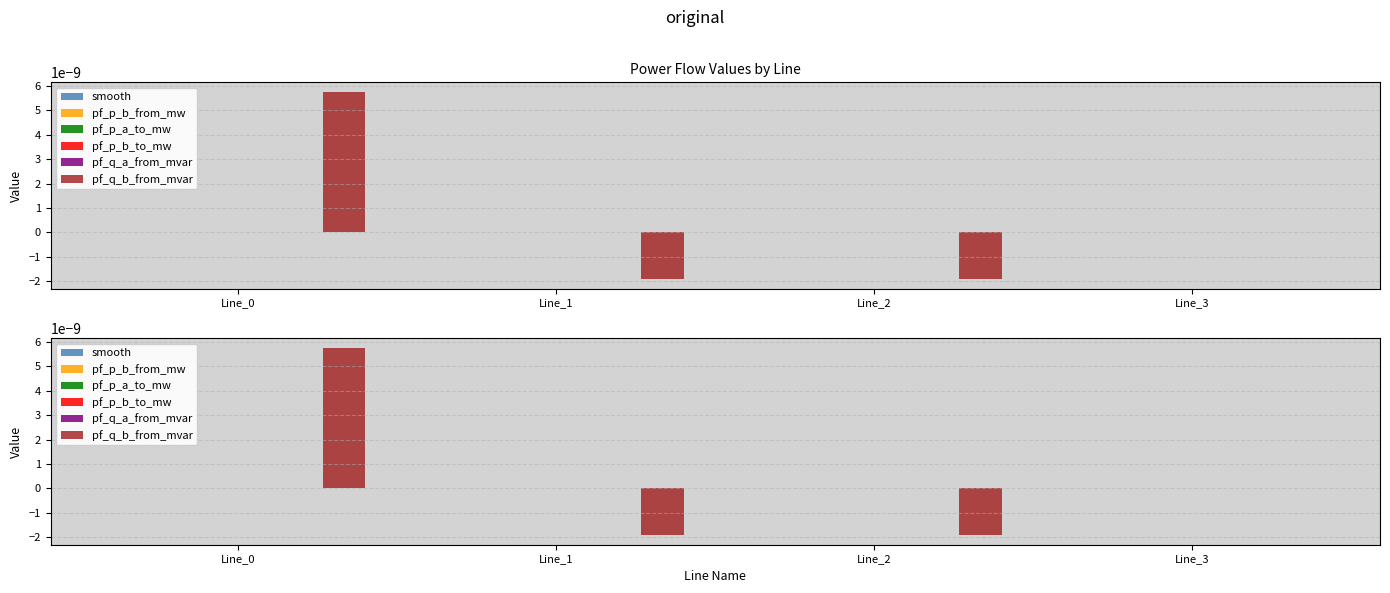

The pf_q_a_from_mvar series shows -0.0 at Line_2. True or false?

False